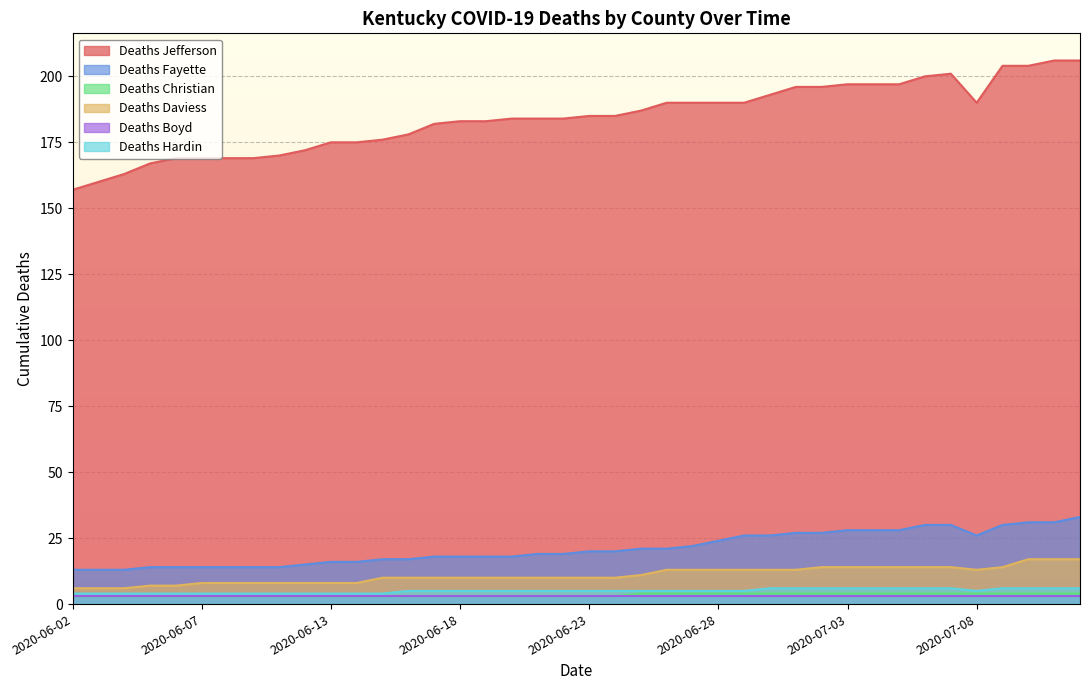

Where does the Deaths Daviess series first go above 10?

2020-06-25